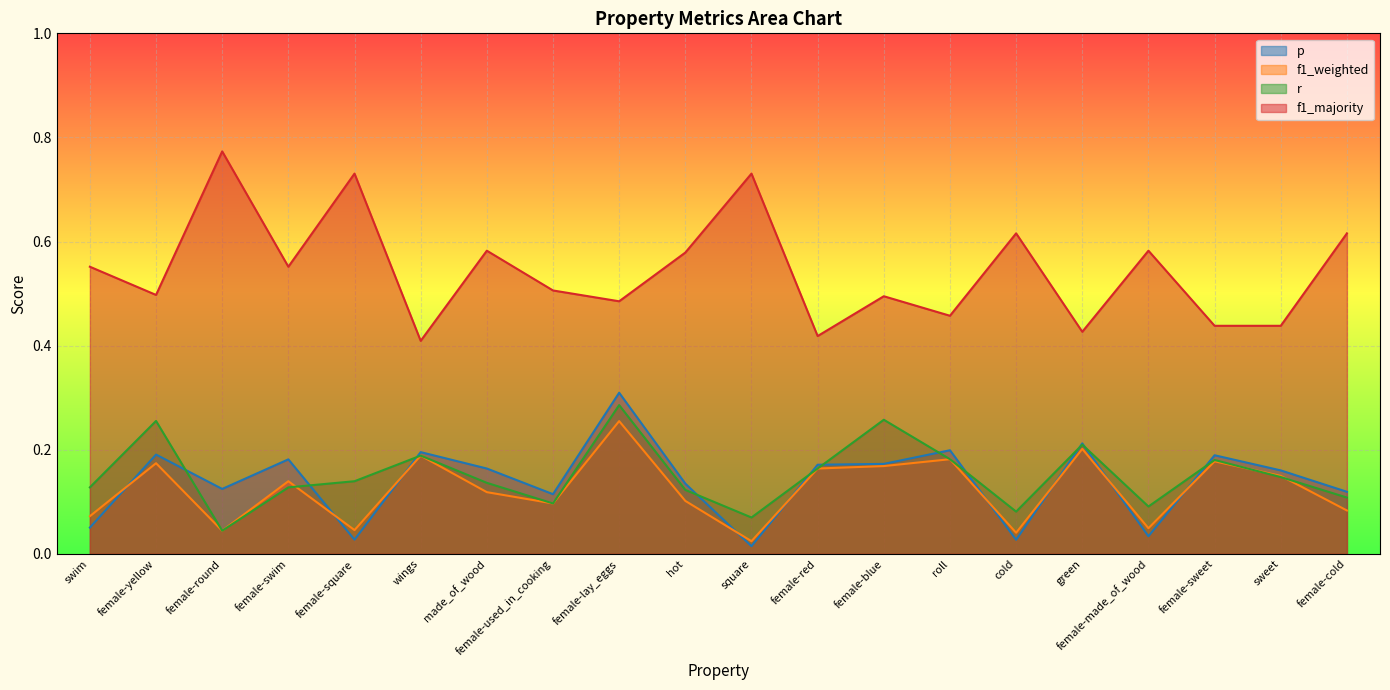

What is the label of the 5th point from the right?

green